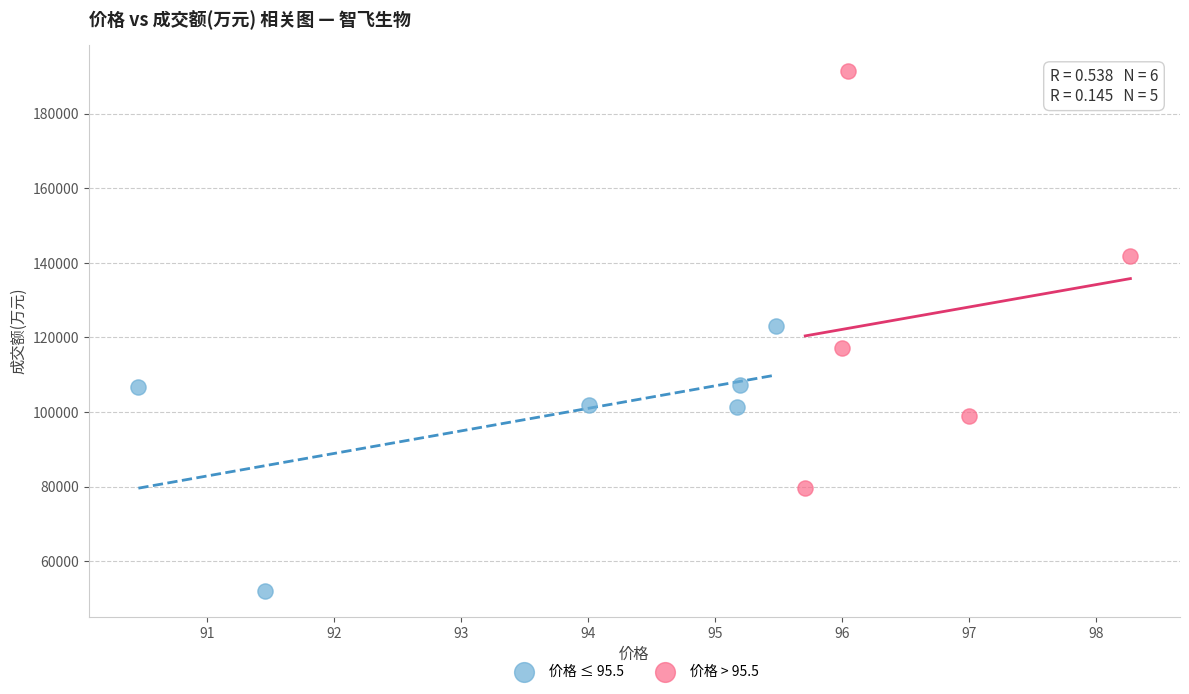

Which series reaches the maximum Y coordinate?

价格 > 95.5